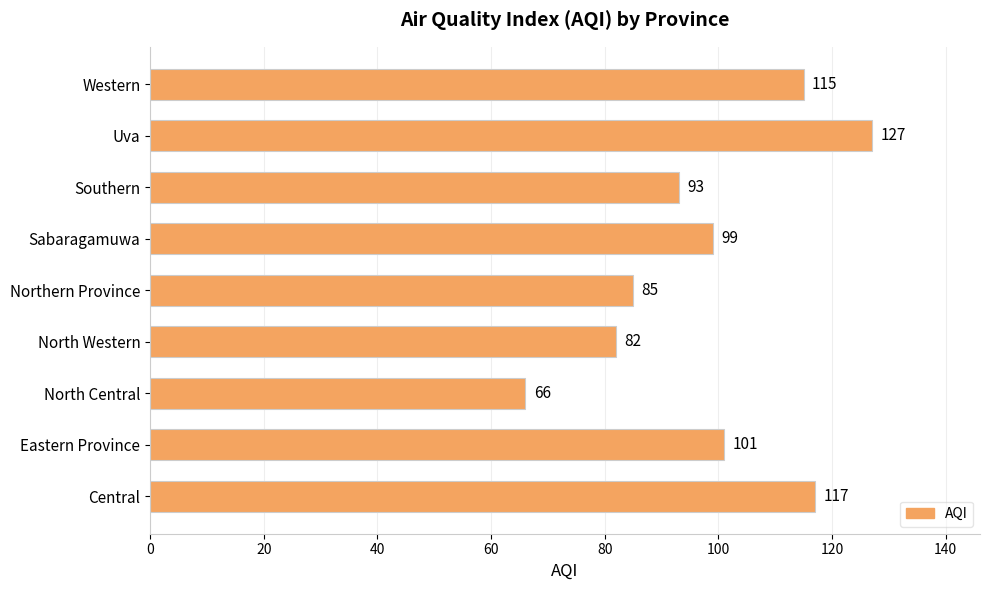

True or false: the data shows 93 at Southern.

True